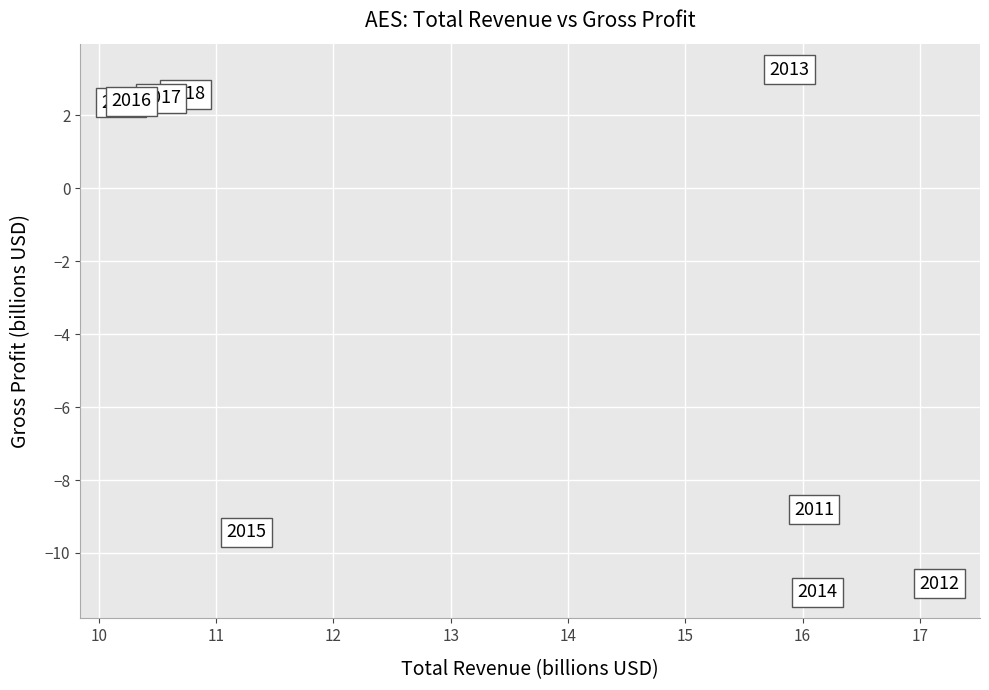

What is the average Y value?

-3.0